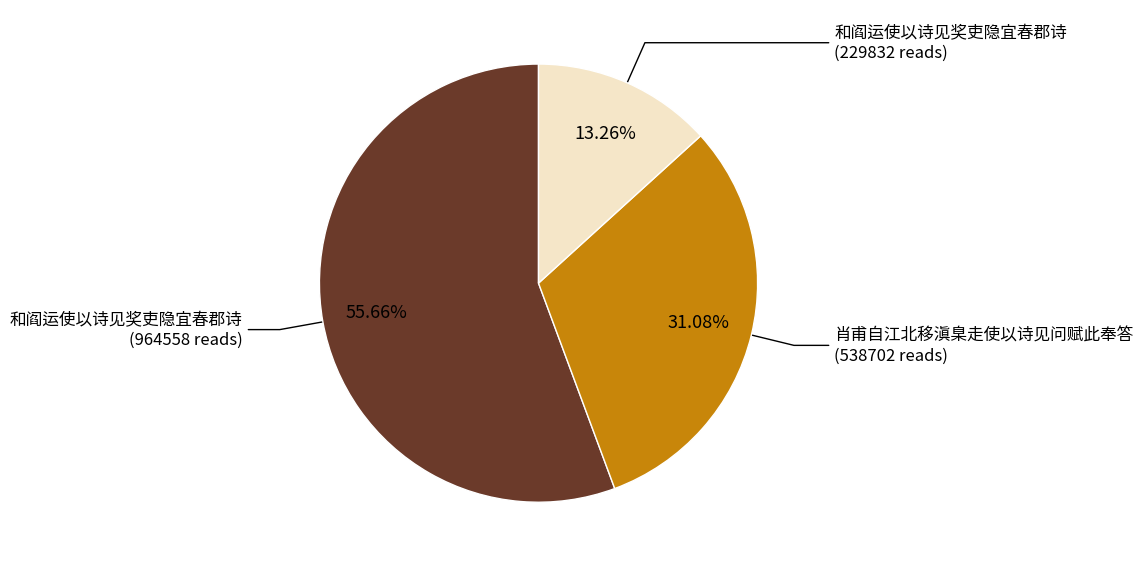

Is there any slice that represents more than half of the pie?

Yes